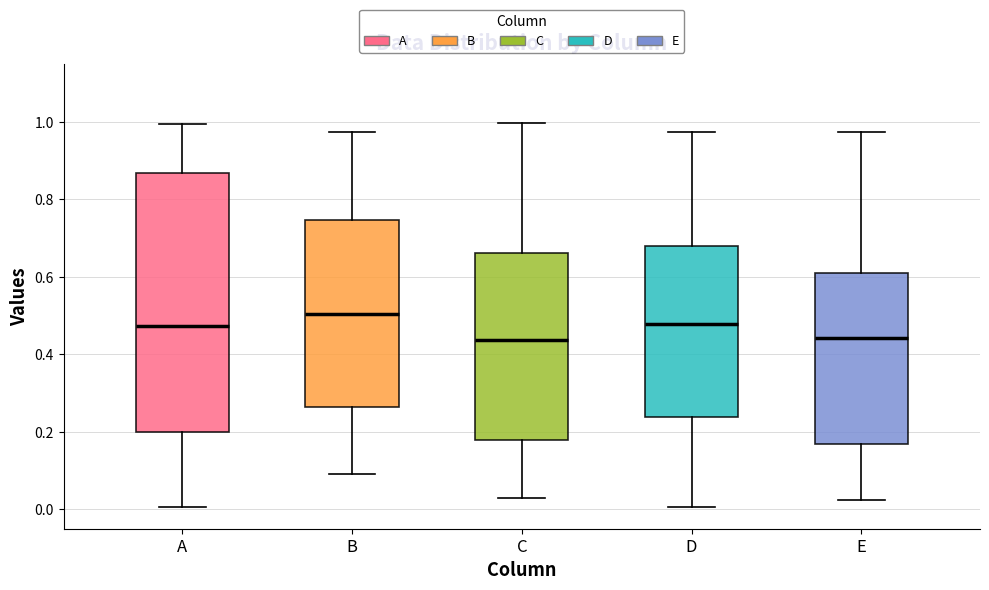

Reading left to right, transcribe this box plot: for each box, give where its median line is, the range the box spans, and where its two whiskers end, as read against the y-axis. The values are not printed on the chart, so give them approximately, as read against the axis.

A: median 0.48, box 0.20 to 0.86, whiskers 0.00 to 1.00
B: median 0.50, box 0.26 to 0.74, whiskers 0.10 to 0.98
C: median 0.44, box 0.18 to 0.66, whiskers 0.04 to 1.00
D: median 0.48, box 0.24 to 0.68, whiskers 0.00 to 0.98
E: median 0.44, box 0.16 to 0.60, whiskers 0.02 to 0.98